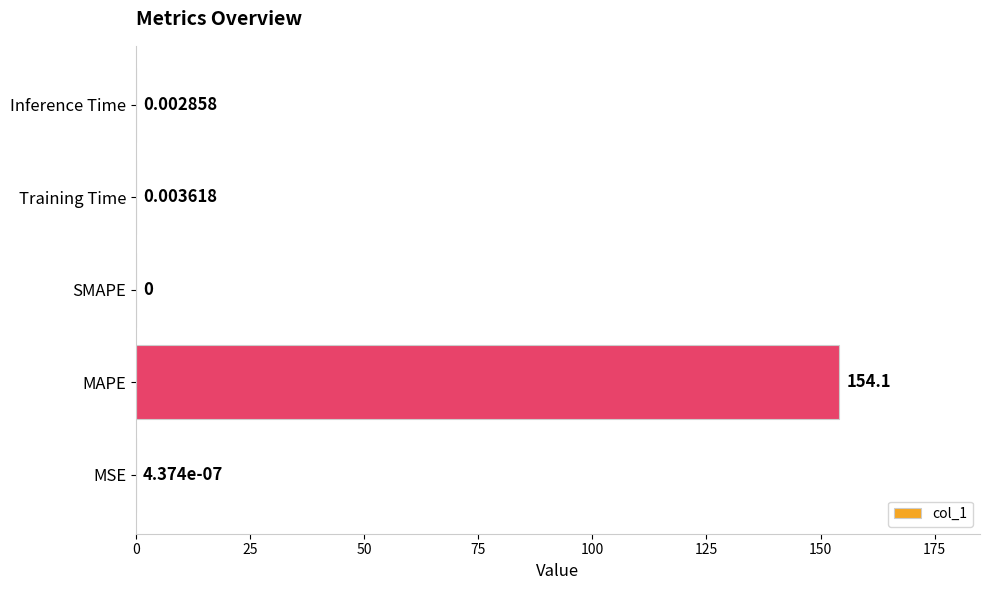

Where is the data nearest to the value 77?

Training Time